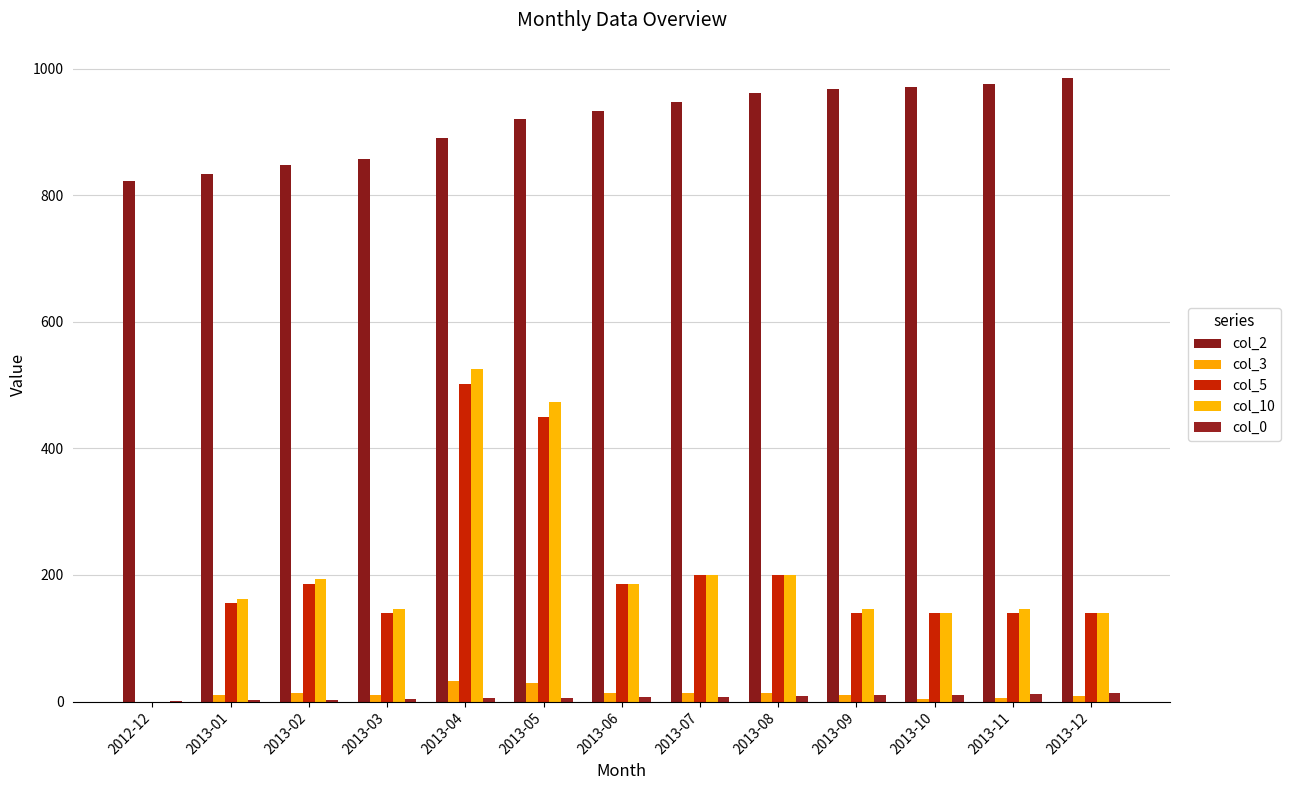

What are all the series names shown in the legend?

col_2, col_3, col_5, col_10, col_0